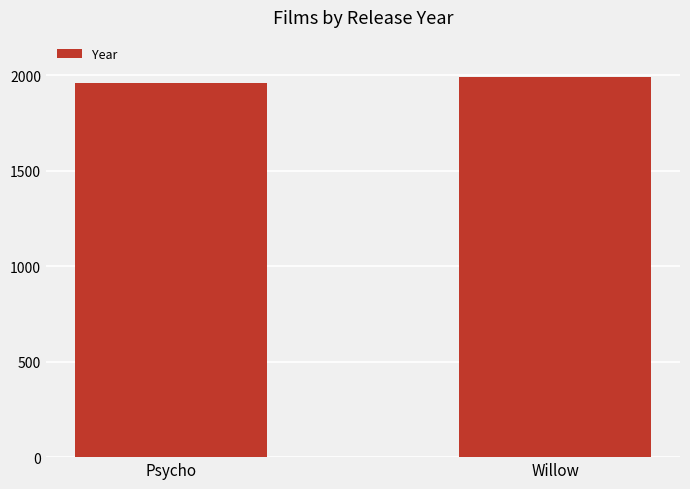

Reading left to right, extract all data points from this chart.

Psycho=1960	Willow=1988